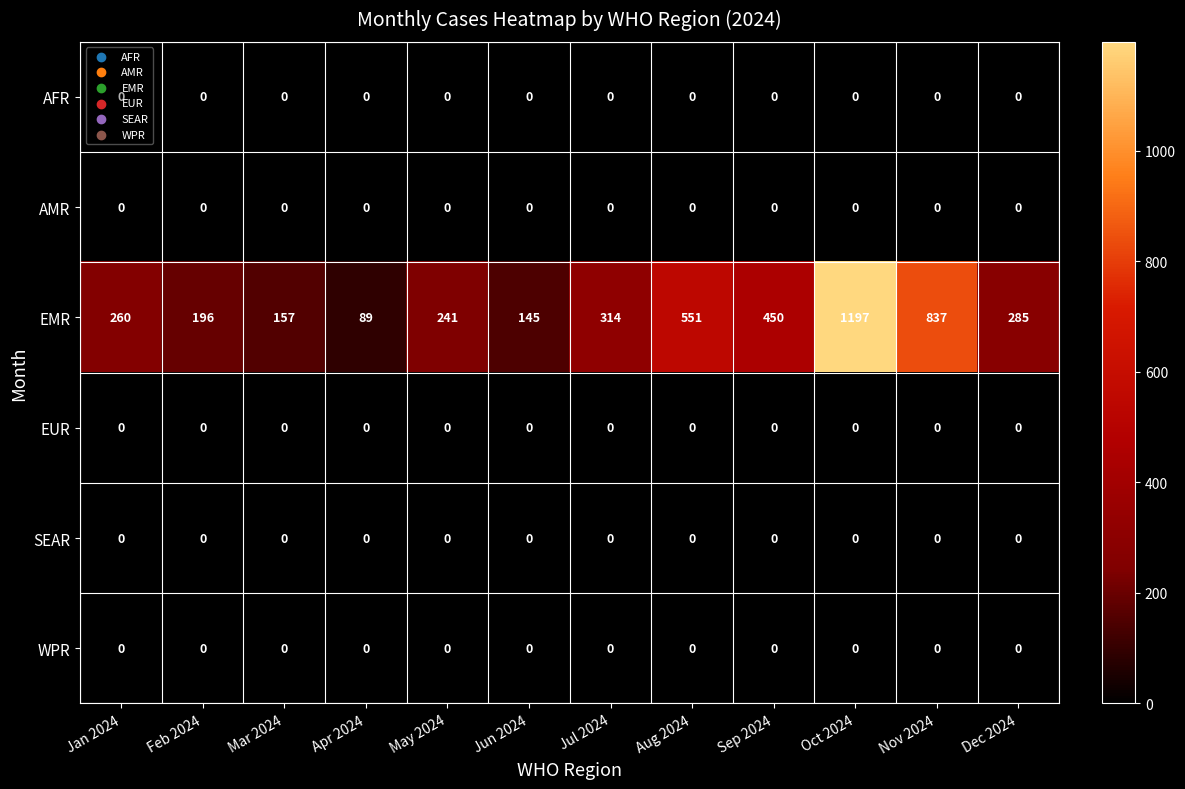

Which series has the largest total across all categories?

EMR